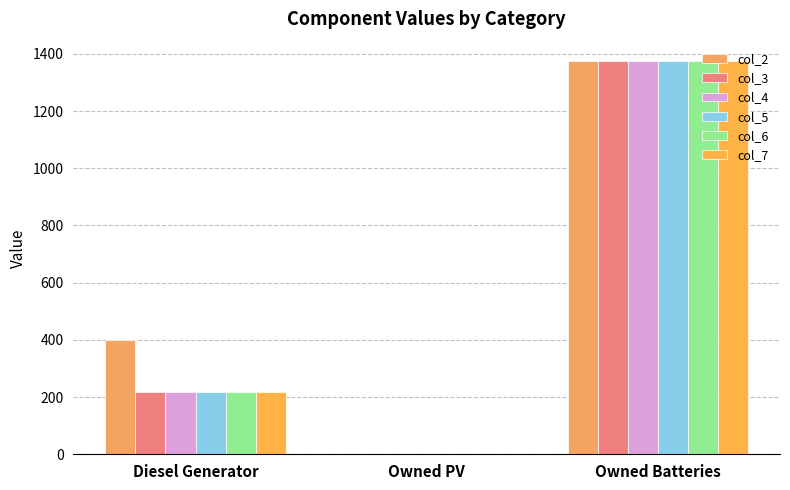

True or false: col_2 has a value of 400 at Diesel Generator.

True